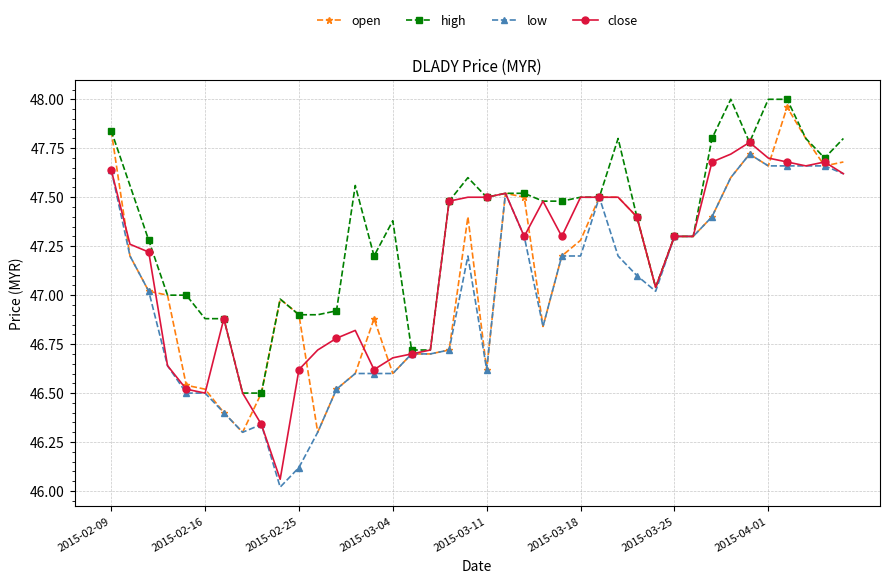

True or false: close has more than 0 interior local peaks.

True